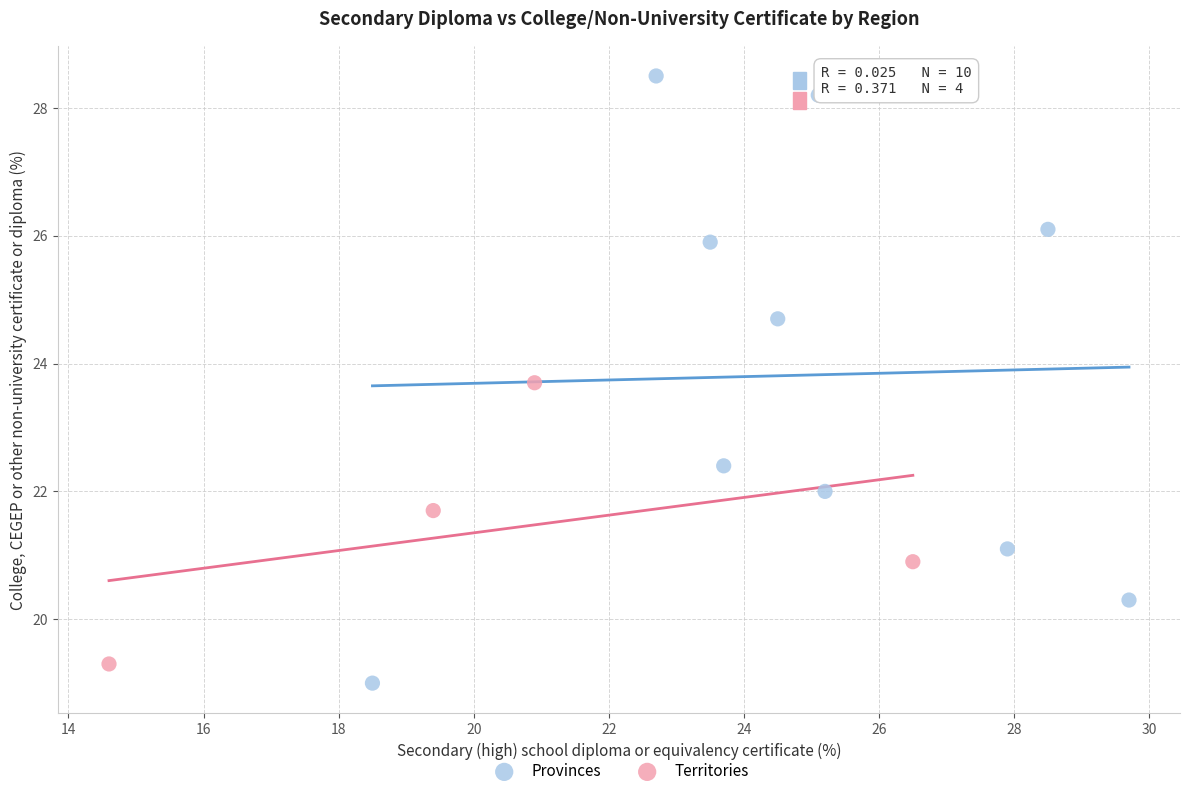

What are all the series names shown in the legend?

Provinces, Territories